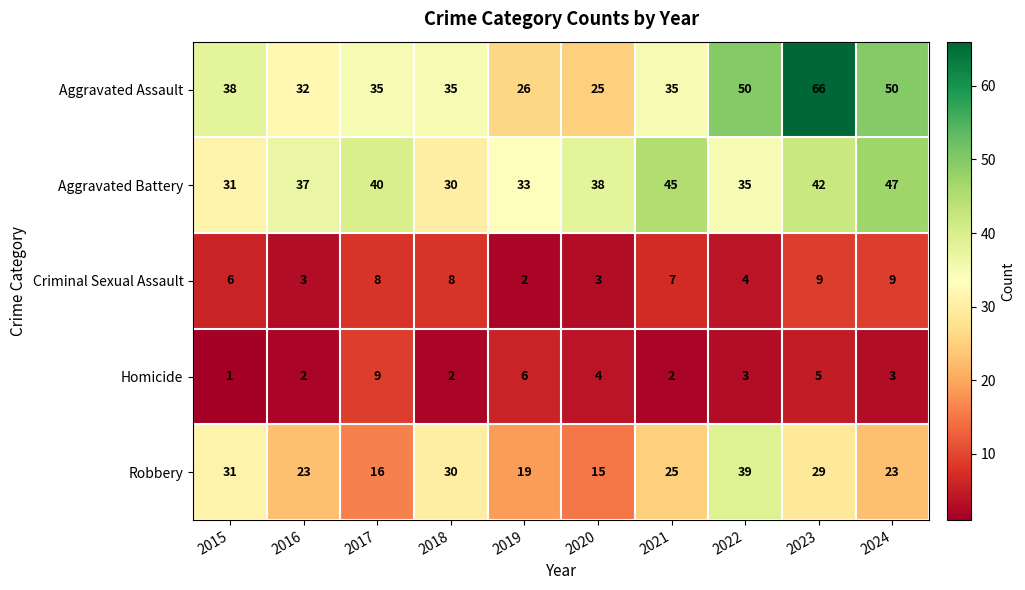

Which series has the largest range (max minus min)?

Aggravated Assault